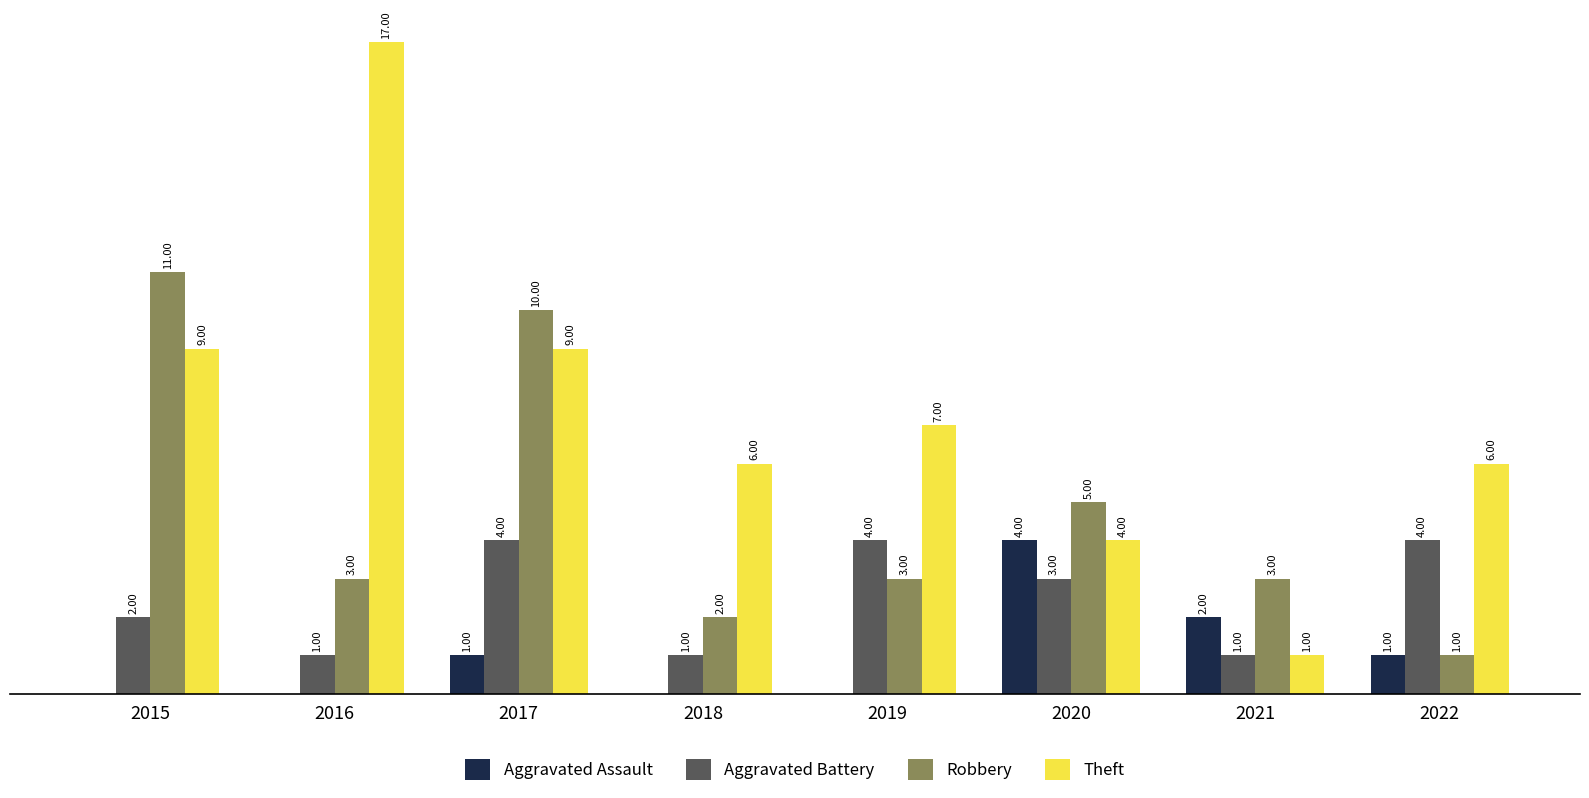

Are the bars horizontal?

No